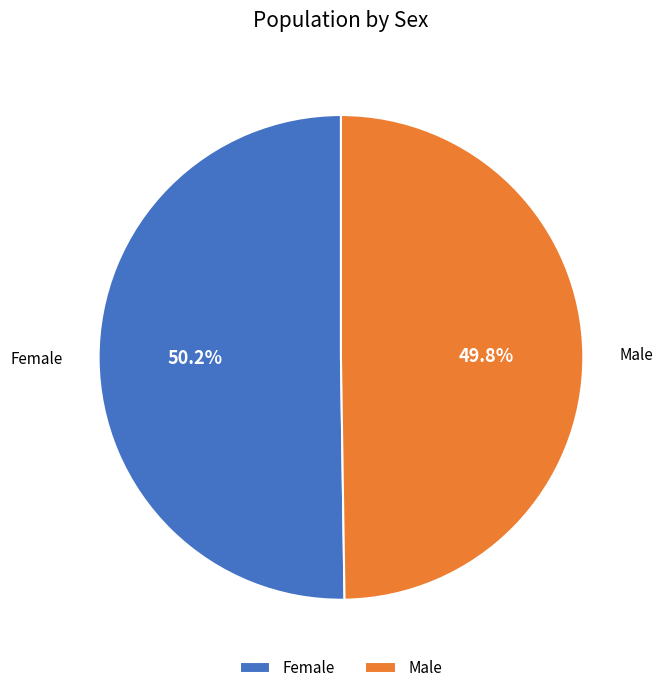

What is the ratio of the value at Female to the value at Male?

1.0